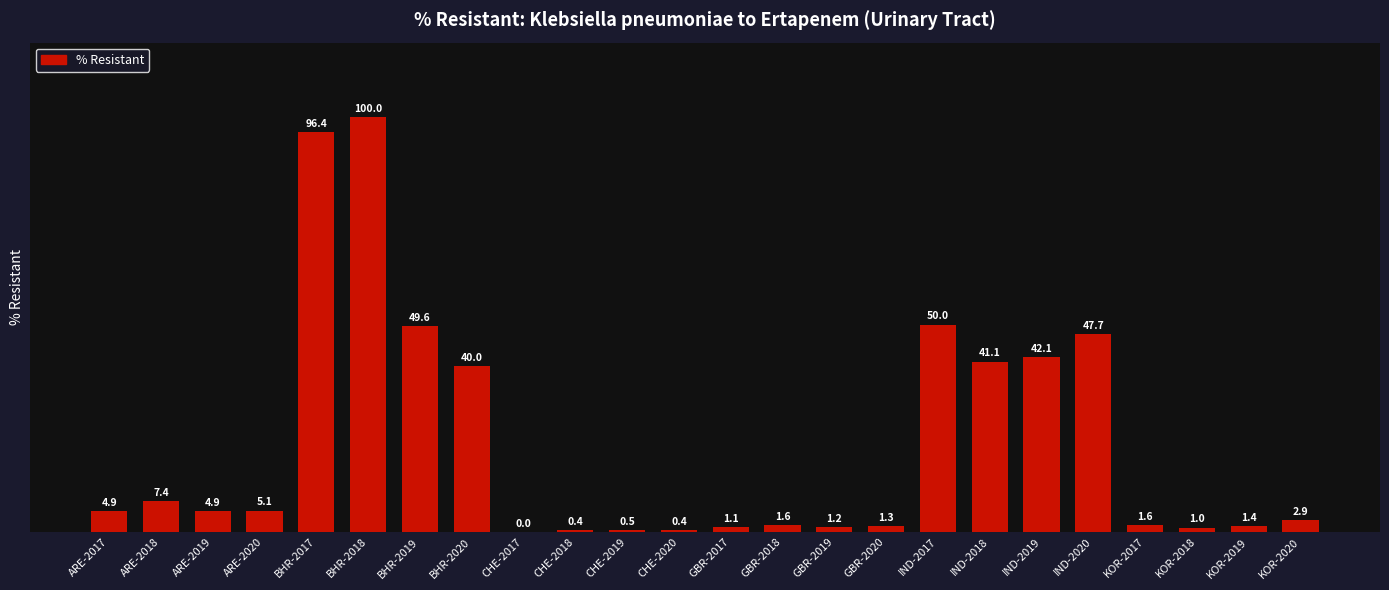

True or false: the data shows 31.1 at IND-2017.

False